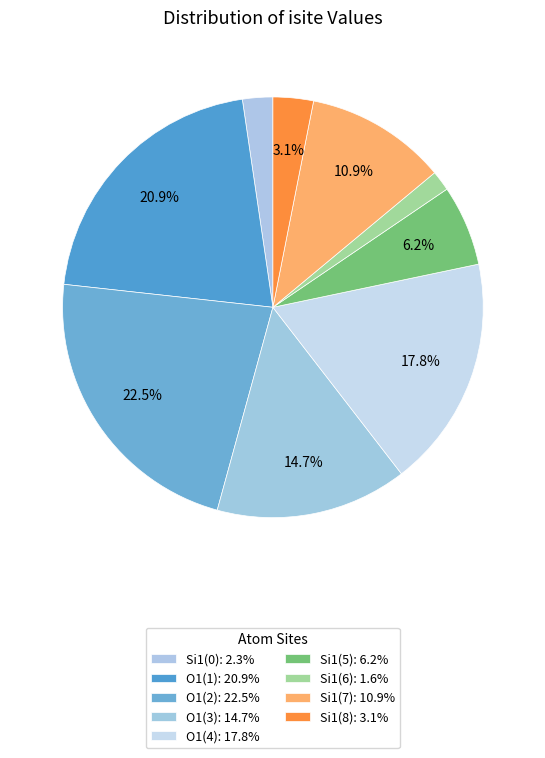

To the nearest percent, what is the average slice percentage?

11%